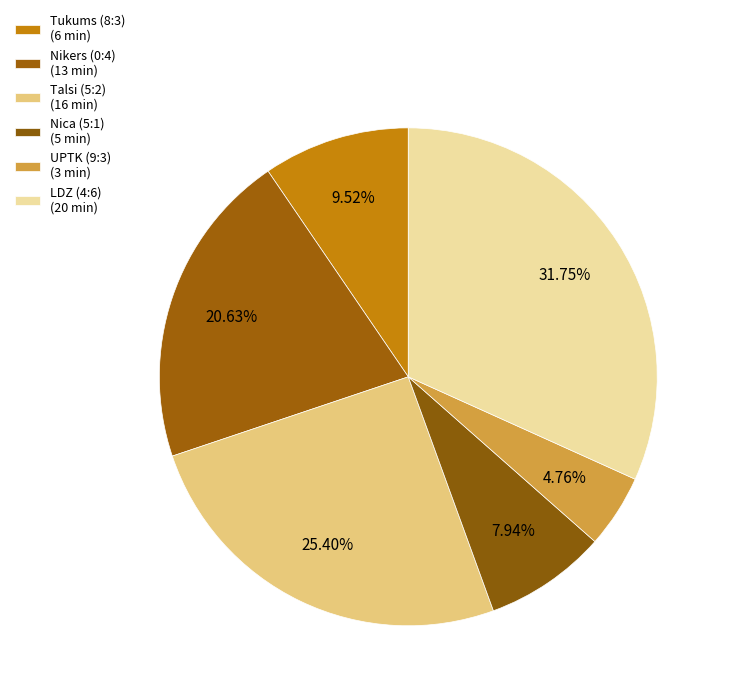

To the nearest percent, what is the average slice percentage?

17%